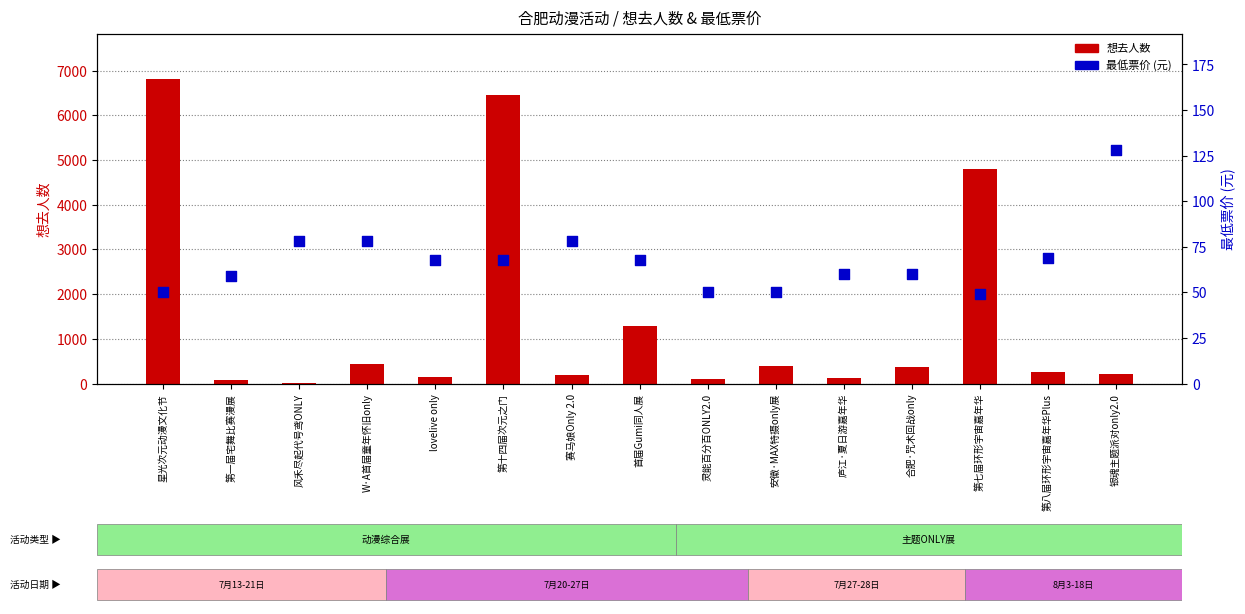

What are all the series names shown in the legend?

想去人数, 最低票价